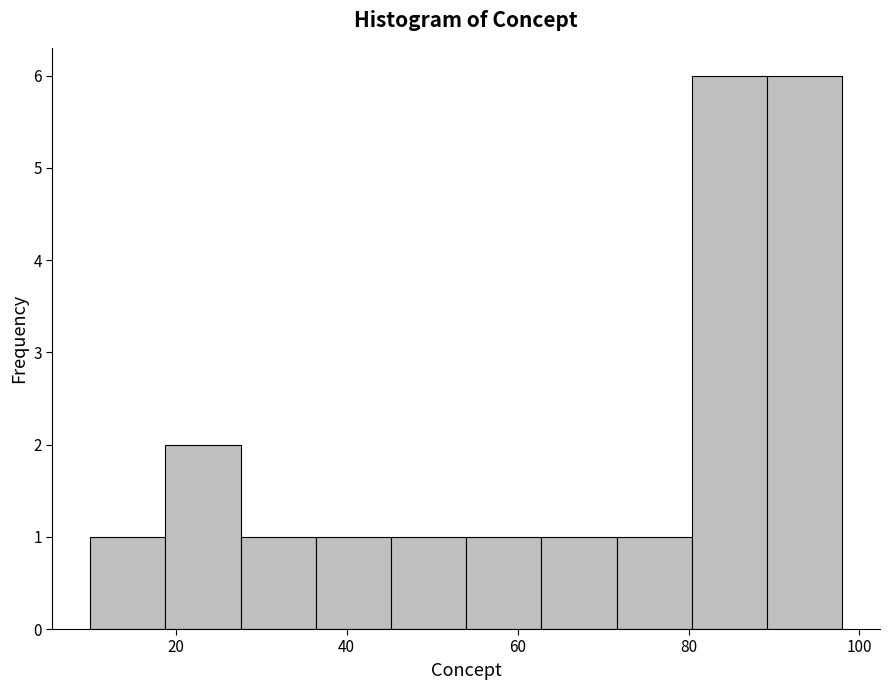

Reading left to right, list every bar in this chart as the range it spans on the x-axis followed by its height. Neither the bar edges nor the heights are printed on the chart, so give them approximately, as read against the axes.

10.0 to 18.8: 1
18.8 to 27.6: 2
27.6 to 36.4: 1
36.4 to 45.2: 1
45.2 to 54.0: 1
54.0 to 62.8: 1
62.8 to 71.6: 1
71.6 to 80.4: 1
80.4 to 89.2: 6
89.2 to 98.0: 6